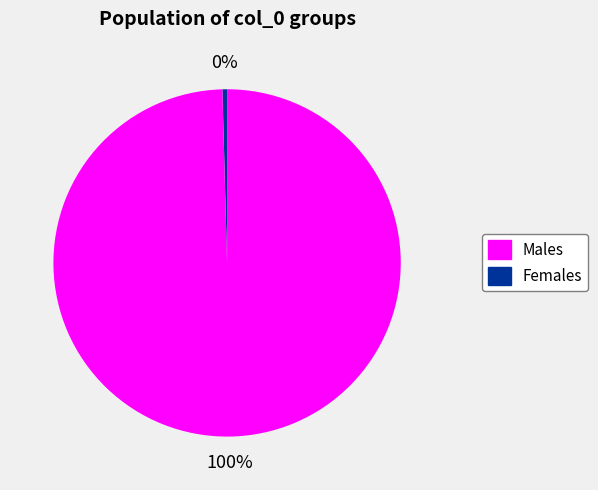

What is the largest slice in the pie chart?

100%